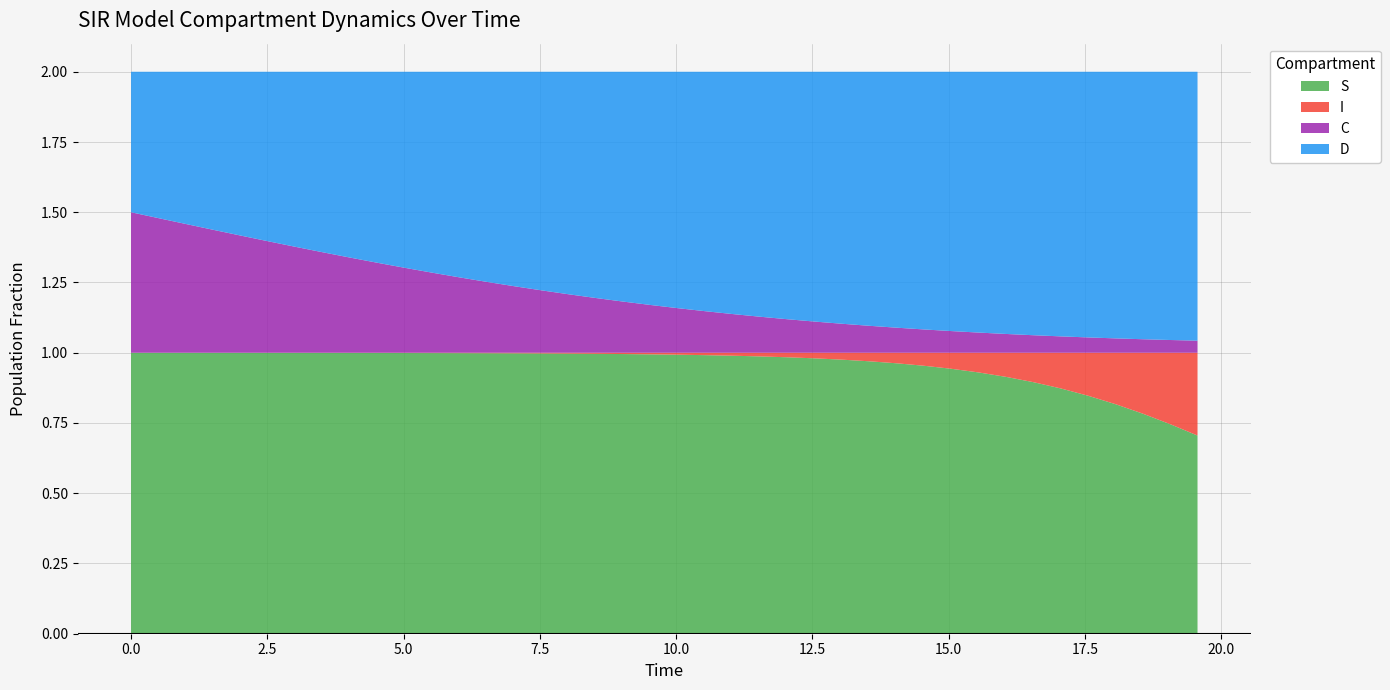

Reading right to left, what are all the values shown in this chart?

S: 0.7	0.7	0.8	0.8	0.8	0.9	0.9	0.9	0.9	0.9	1.0	1.0	1.0	1.0	1.0	1.0	1.0	1.0	1.0	1.0	1.0	1.0	1.0	1.0	1.0	1.0	1.0	1.0	1.0	1.0	1.0	1.0	1.0	1.0	1.0	1.0	1.0	1.0	1.0	1.0
I: 0.3	0.3	0.2	0.2	0.2	0.1	0.1	0.1	0.1	0.1	0.0	0.0	0.0	0.0	0.0	0.0	0.0	0.0	0.0	0.0	0.0	0.0	0.0	0.0	0.0	0.0	0.0	0.0	0.0	0.0	0.0	0.0	0.0	0.0	0.0	0.0	0.0	0.0	0.0	0.0
C: 0.0	0.0	0.0	0.1	0.1	0.1	0.1	0.1	0.1	0.1	0.1	0.1	0.1	0.1	0.1	0.1	0.1	0.1	0.1	0.2	0.2	0.2	0.2	0.2	0.2	0.2	0.3	0.3	0.3	0.3	0.3	0.3	0.4	0.4	0.4	0.4	0.4	0.5	0.5	0.5
D: 1.0	1.0	1.0	0.9	0.9	0.9	0.9	0.9	0.9	0.9	0.9	0.9	0.9	0.9	0.9	0.9	0.9	0.9	0.9	0.8	0.8	0.8	0.8	0.8	0.8	0.8	0.7	0.7	0.7	0.7	0.7	0.7	0.6	0.6	0.6	0.6	0.6	0.5	0.5	0.5